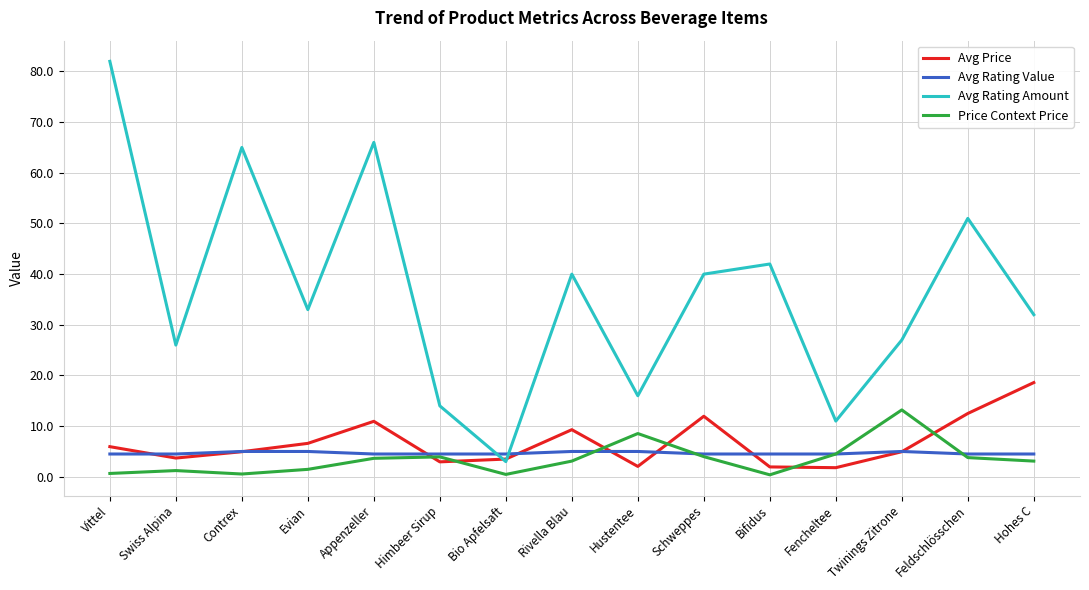

Rank the series by their maximum value, from lowest to highest.

Avg Rating Value, Price Context Price, Avg Price, Avg Rating Amount